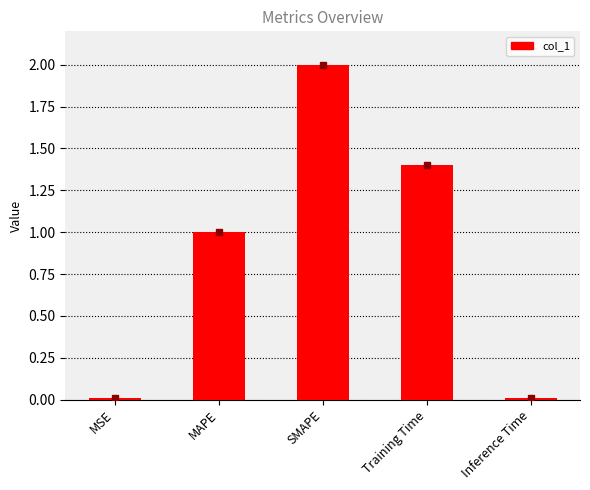

What is the average value?

0.9